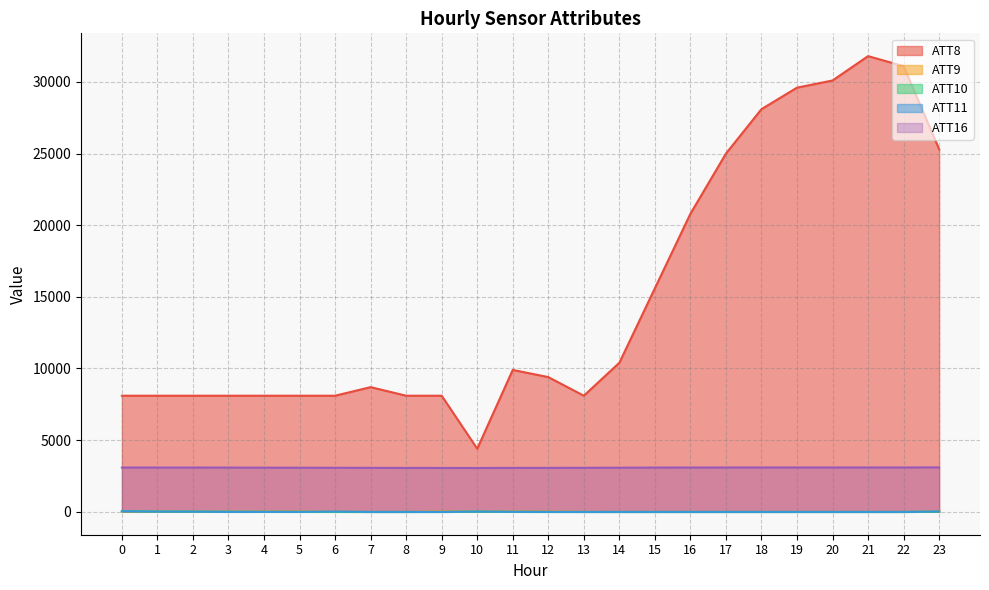

What is the value of the ATT16 point at the 13th from the left?

3066.6